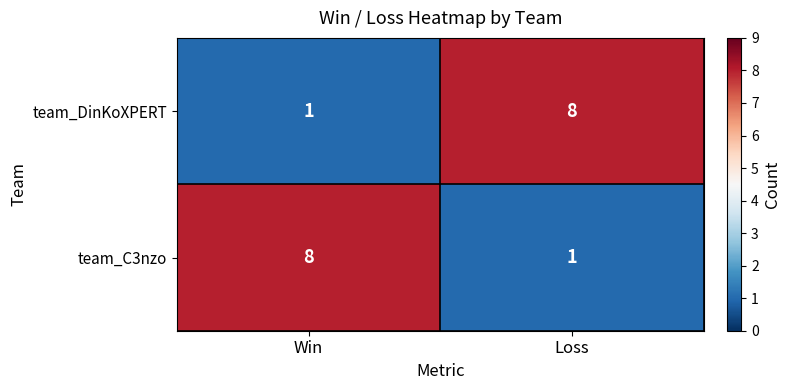

Reading right to left, transcribe all the data shown in this chart.

team_DinKoXPERT: 8	1
team_C3nzo: 1	8